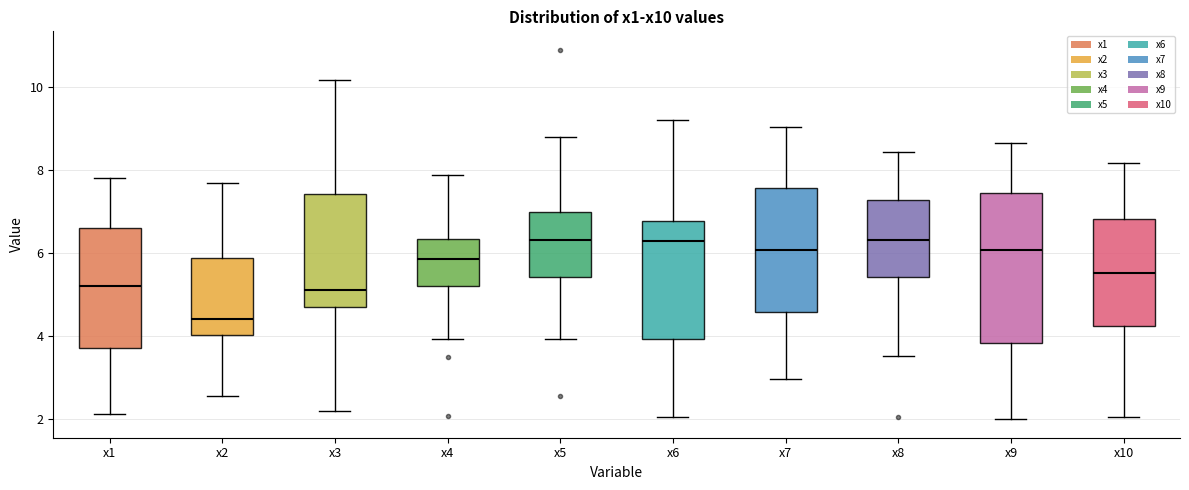

Which box is the tallest, from its lower edge to its upper edge?

x9